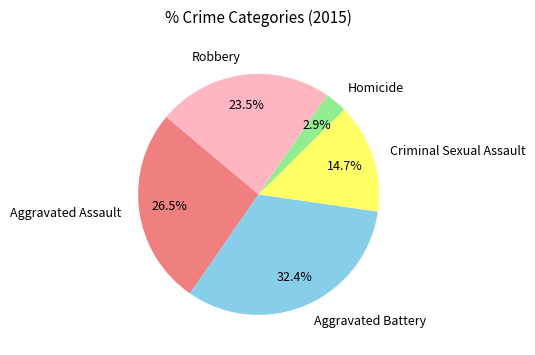

The Criminal Sexual Assault slice represents 15% of the pie. True or false?

True